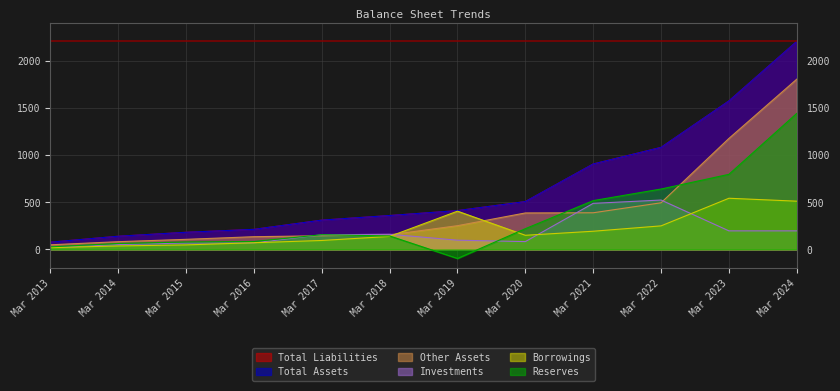

Which series has the widest spread of values?

Total Liabilities